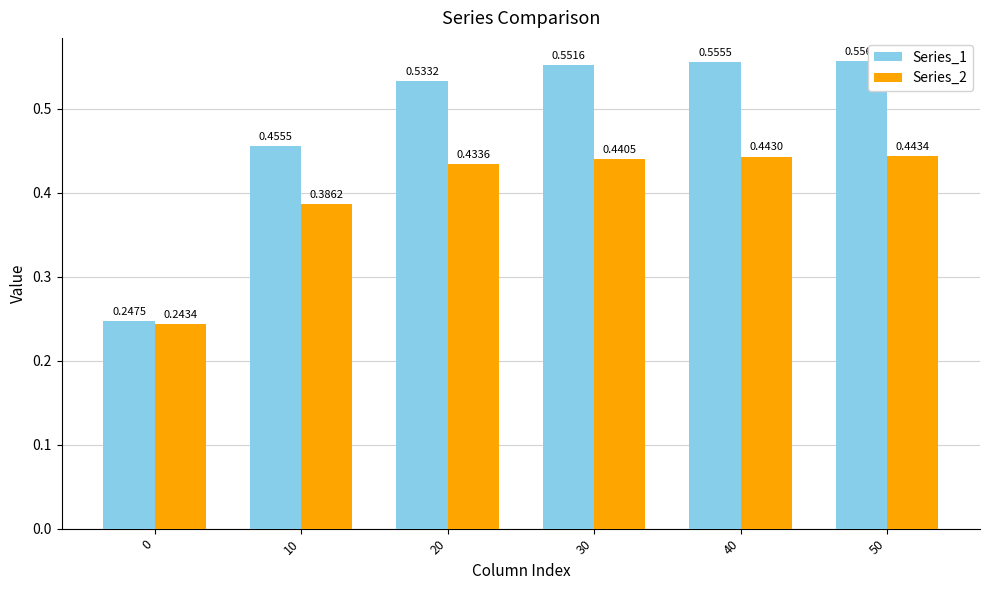

Which series has the largest total across all categories?

Series_1